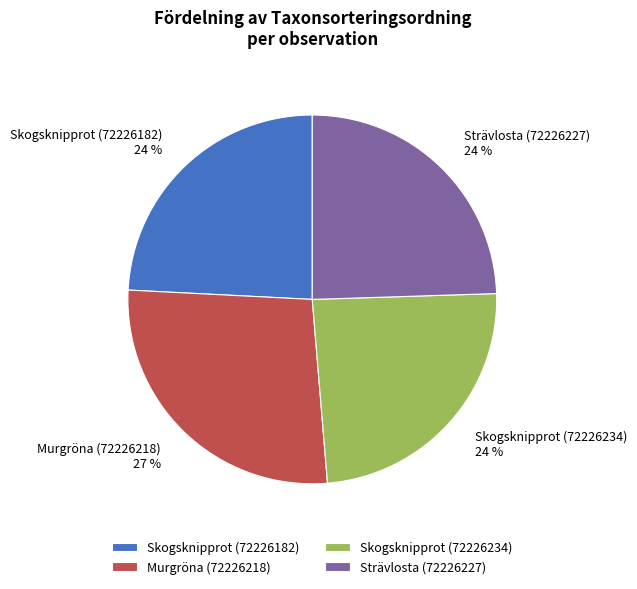

To the nearest percent, what is the average slice percentage?

25%